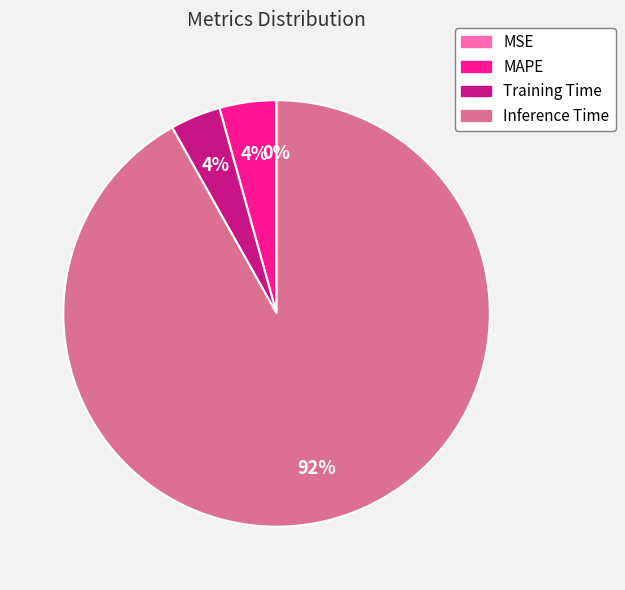

To the nearest percent, what portion does MAPE represent?

4%